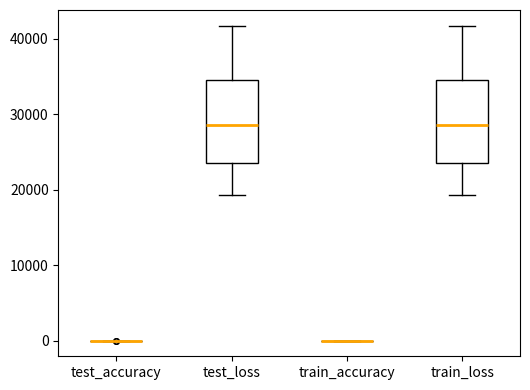

Reading left to right, transcribe this box plot: for each box, give where its median line is, the range the box spans, and where its two whiskers end, as read against the y-axis. The values are not printed on the chart, so give them approximately, as read against the axis.

test_accuracy: box collapsed to a line at 0, whiskers 0 to 0
test_loss: median 28000, box 23000 to 35000, whiskers 19000 to 42000
train_accuracy: box collapsed to a line at 0, whiskers 0 to 0
train_loss: median 28000, box 23000 to 35000, whiskers 19000 to 42000